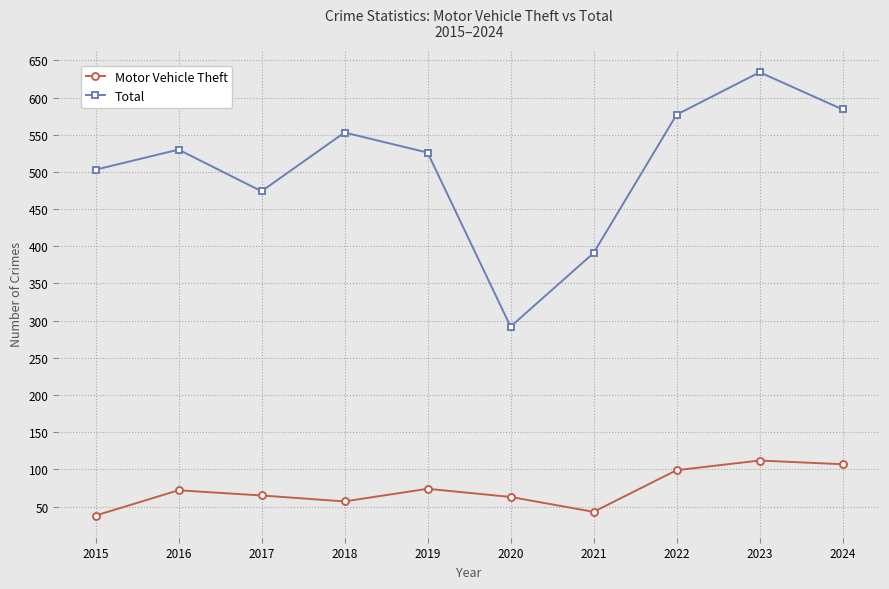

Is it true that Total equals 805 at 2018?

False